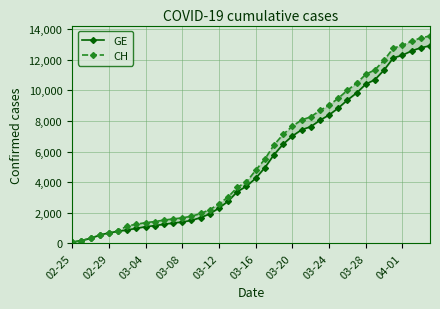

At how many categories does at least one series exceed 7611?

16